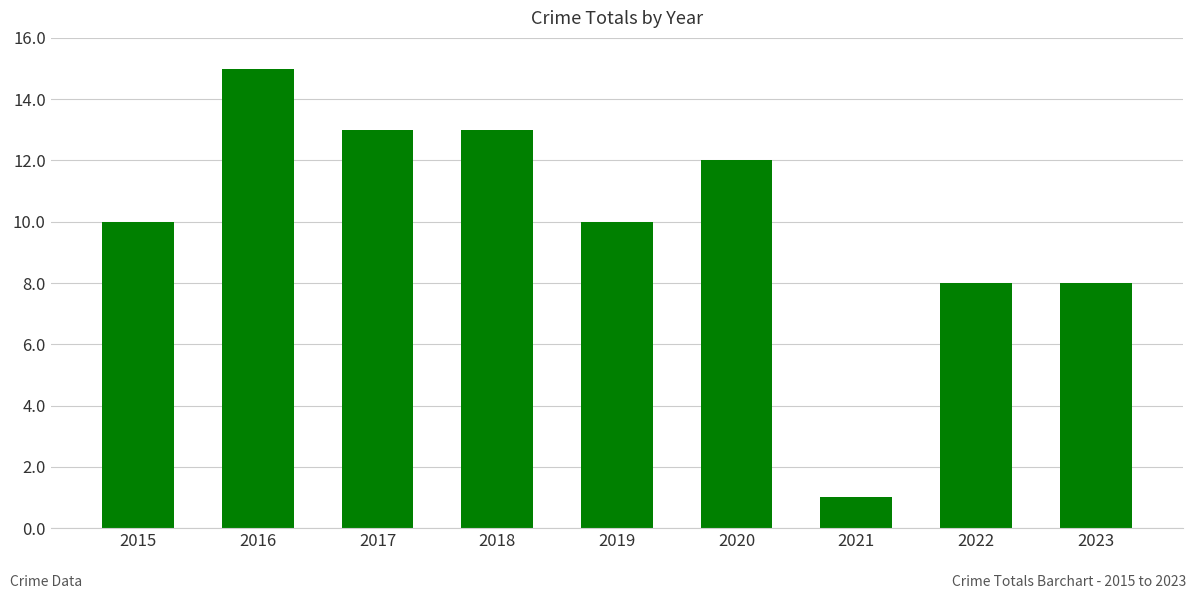

What is the maximum value shown in the chart?

15